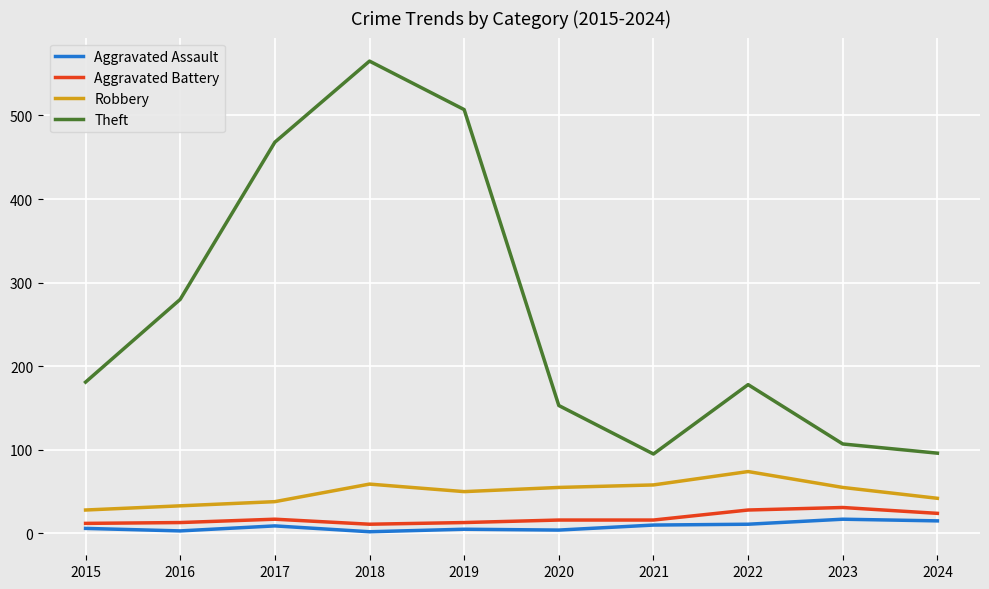

At which category is the sum across all series the highest?

2018